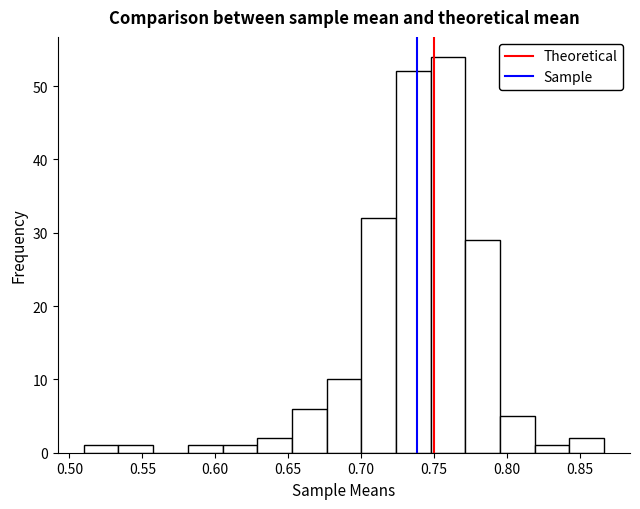

Reading left to right, transcribe this chart: for each bar, give the range it covers on the x-axis and its height. Neither the bar edges nor the heights are printed on the chart, so give them approximately, as read against the axes.

0.510 to 0.535: 1
0.535 to 0.555: 1
0.555 to 0.580: 0
0.580 to 0.605: 1
0.605 to 0.630: 1
0.630 to 0.655: 2
0.655 to 0.675: 6
0.675 to 0.700: 10
0.700 to 0.725: 32
0.725 to 0.750: 52
0.750 to 0.770: 54
0.770 to 0.795: 29
0.795 to 0.820: 5
0.820 to 0.845: 1
0.845 to 0.865: 2